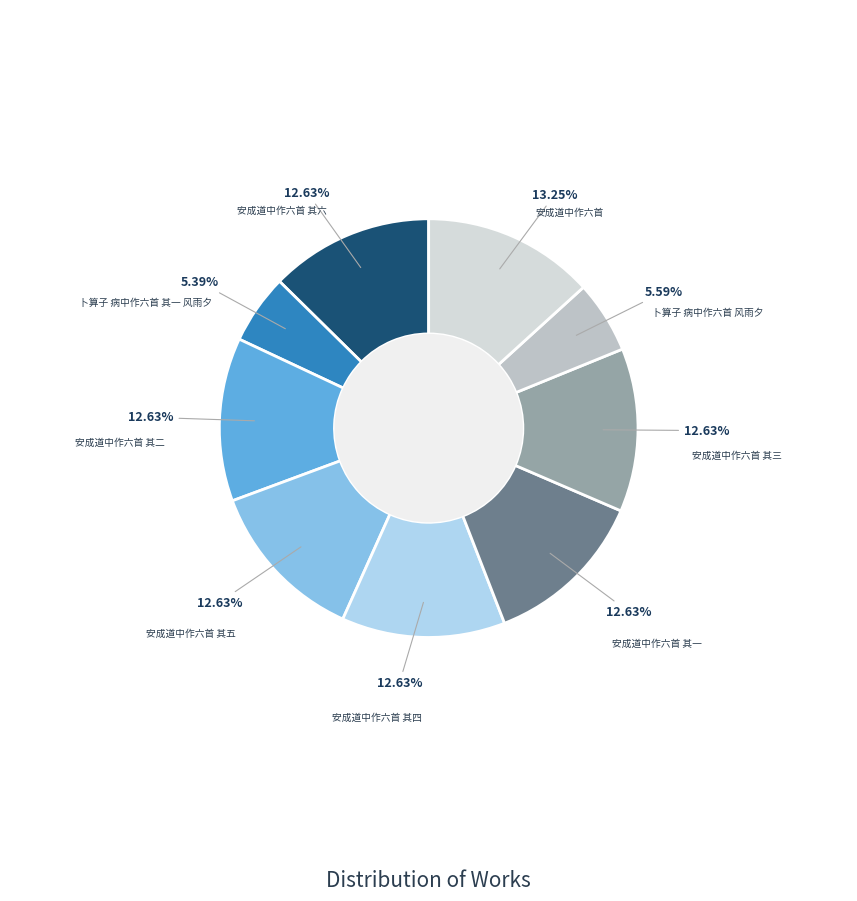

How many segments does this pie chart have?

9